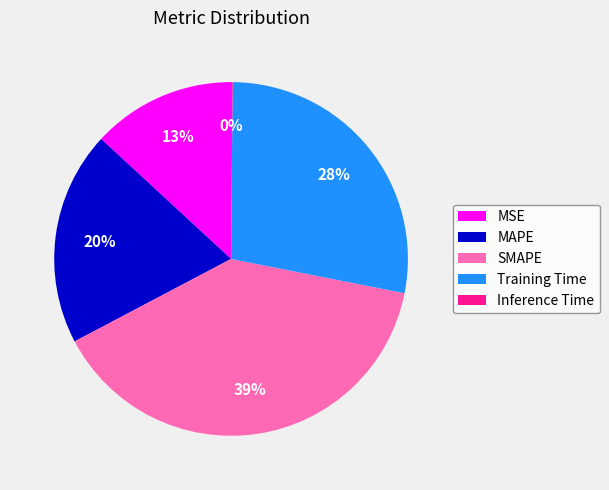

Is the sum of MSE and MAPE greater than half?

No